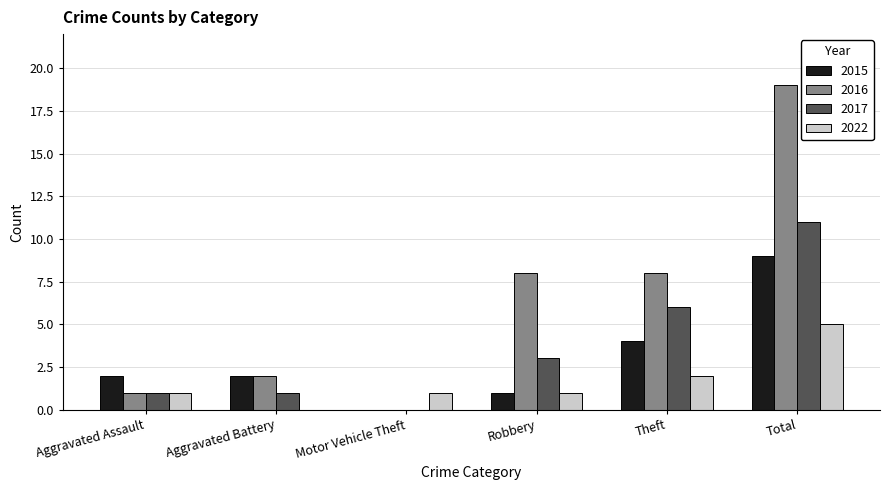

What is the maximum value for 2016?

19